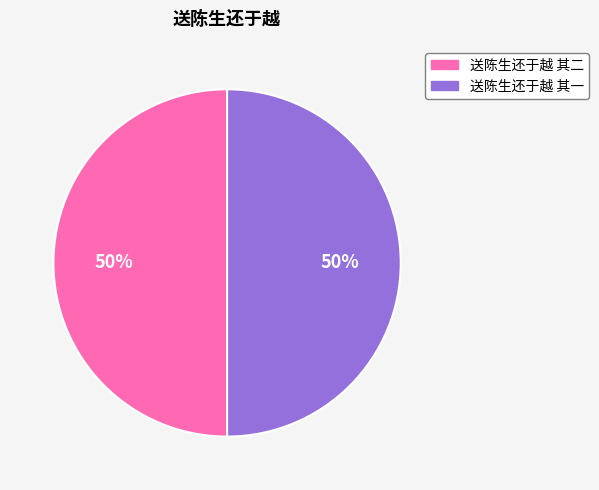

To the nearest percent, what percentage of the pie is 送陈生还于越 其二?

50%